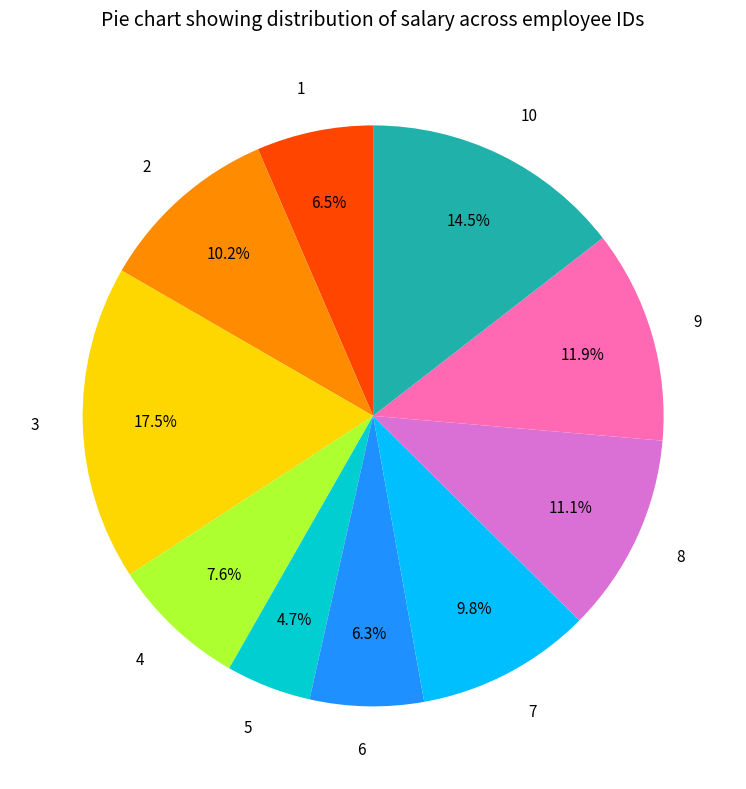

Which slice is the smallest?

5